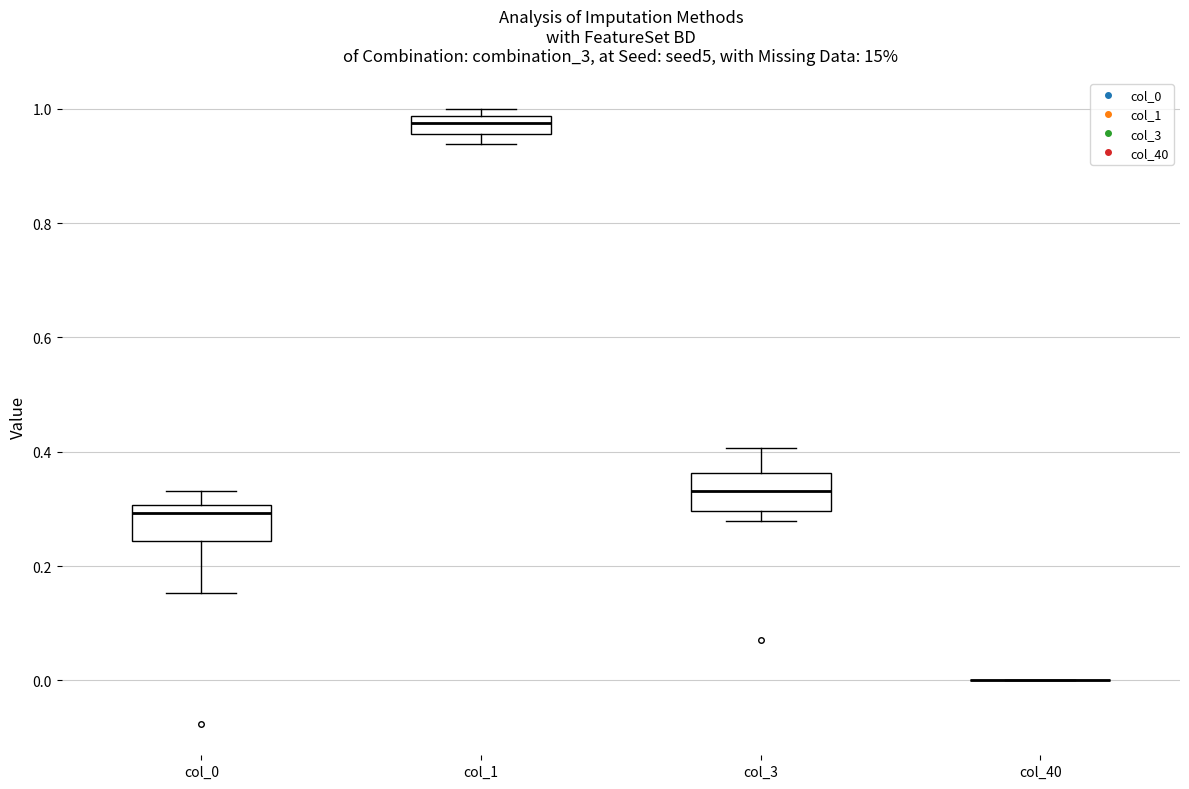

Reading left to right, transcribe this box plot: for each box, give where its median line is, the range the box spans, and where its two whiskers end, as read against the y-axis. The values are not printed on the chart, so give them approximately, as read against the axis.

col_0: median 0.30 (just below the box's upper edge), box 0.24 to 0.30, whiskers 0.16 to 0.34
col_1: median 0.98 (inside the box), box 0.96 to 0.98, whiskers 0.94 to 1.00
col_3: median 0.34, box 0.30 to 0.36, whiskers 0.28 to 0.40
col_40: box collapsed to a line at 0.00, whiskers 0.00 to 0.00